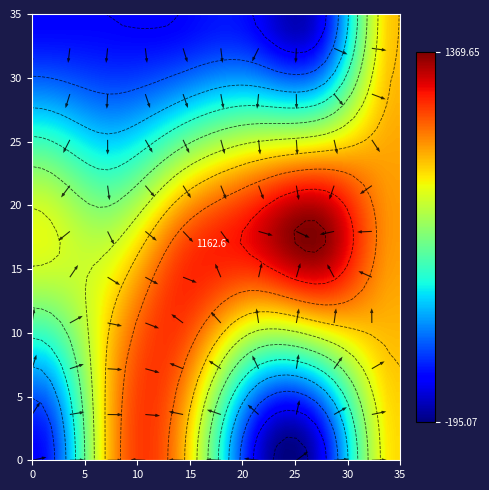

What is the spread (max minus min) of values at col_0?

786.7